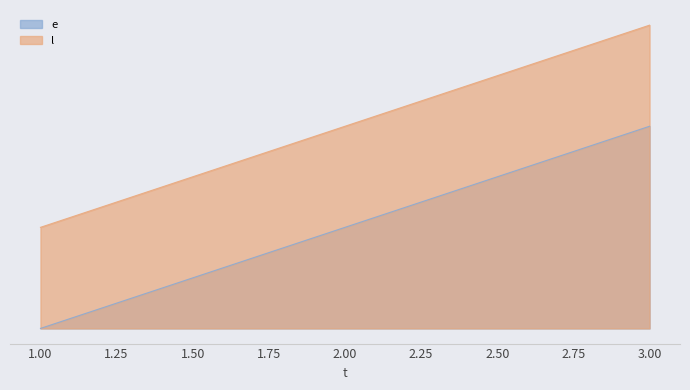

Reading right to left, list all the values displayed in this chart.

e: 20	10	0
l: 30	20	10